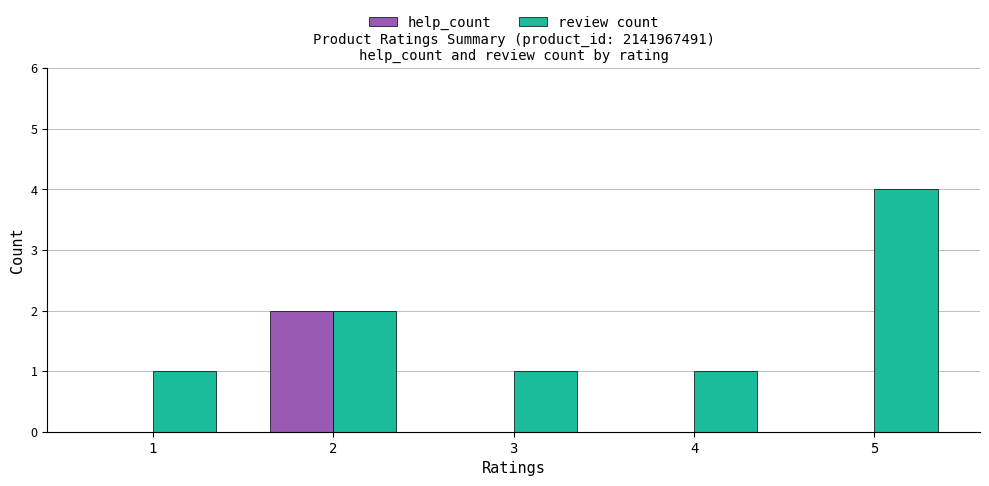

Is the value of help_count at 1 greater than the value of review count at 1?

No